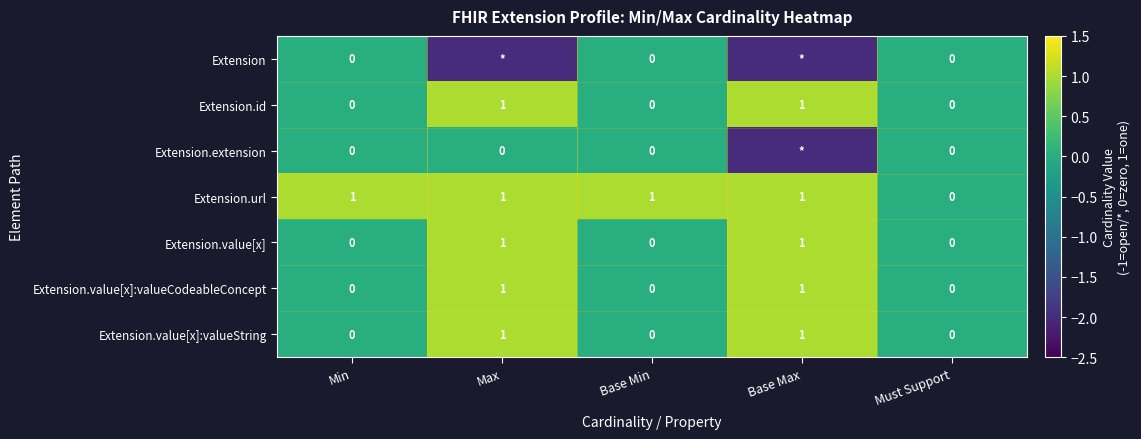

Count the number of categories in the chart.

5